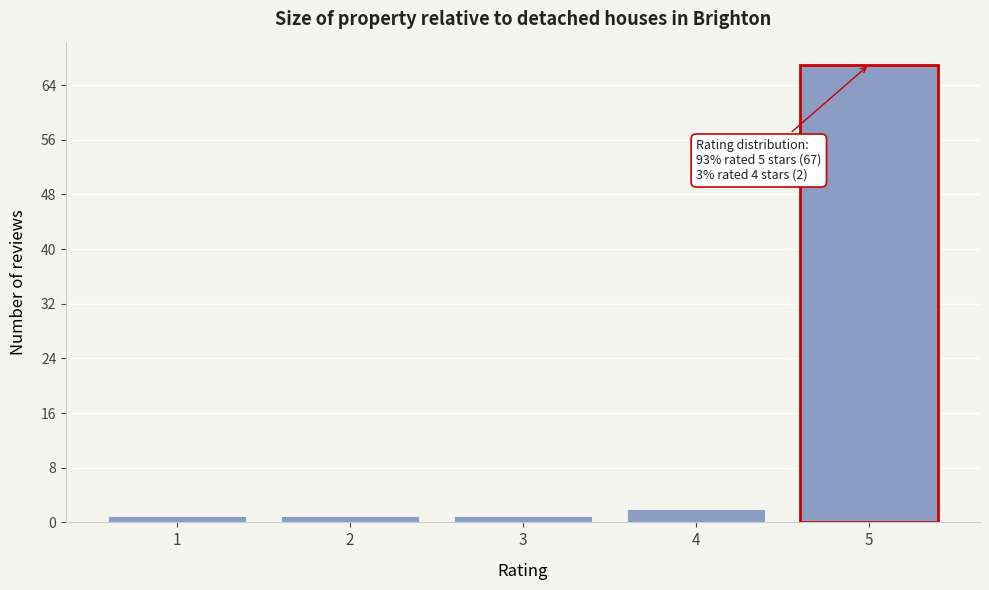

Reading left to right, transcribe all the data shown in this chart.

1	1	1	2	67